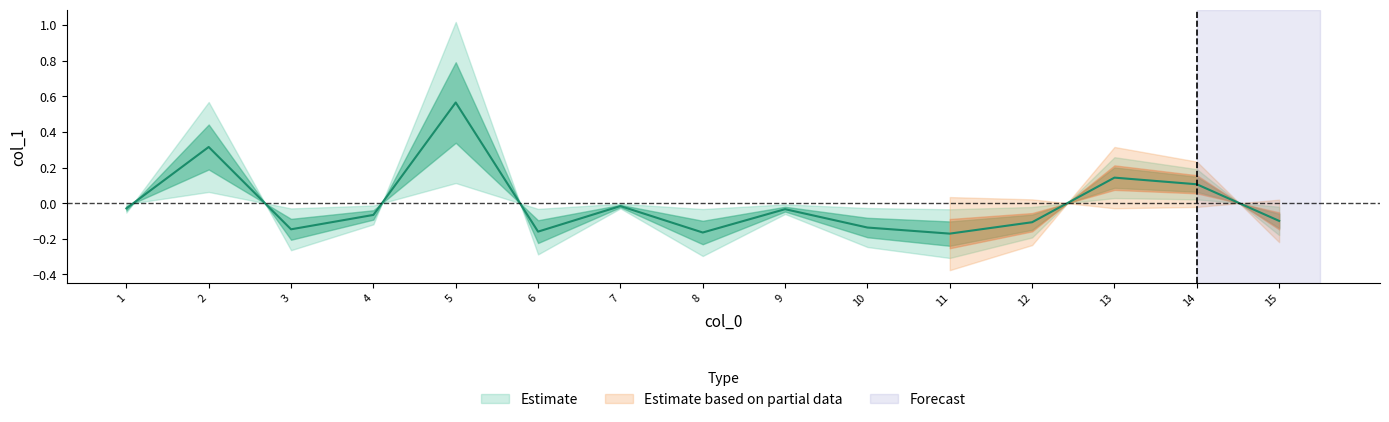

List the labels in order of value, largest first.

5, 2, 13, 14, 7, 1, 9, 4, 15, 12, 10, 3, 6, 8, 11